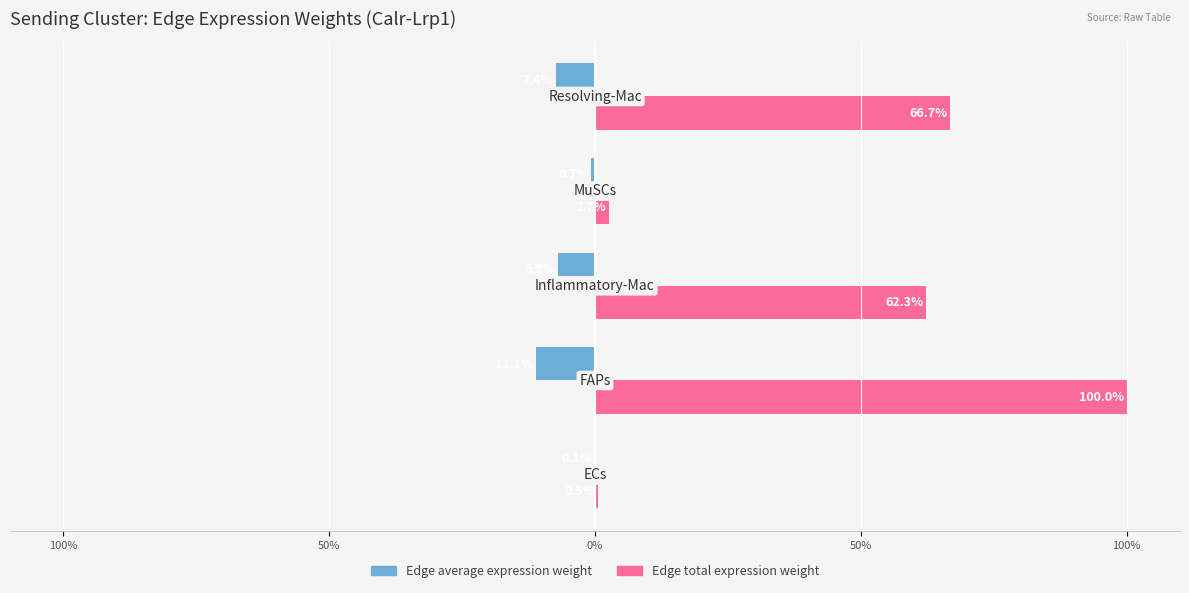

At how many categories does at least one series exceed 66?

2